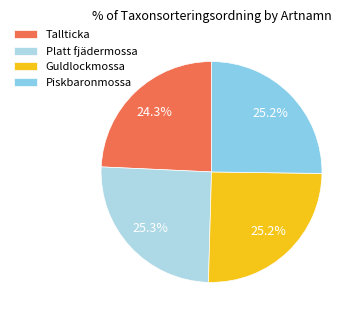

How many segments does this pie chart have?

4